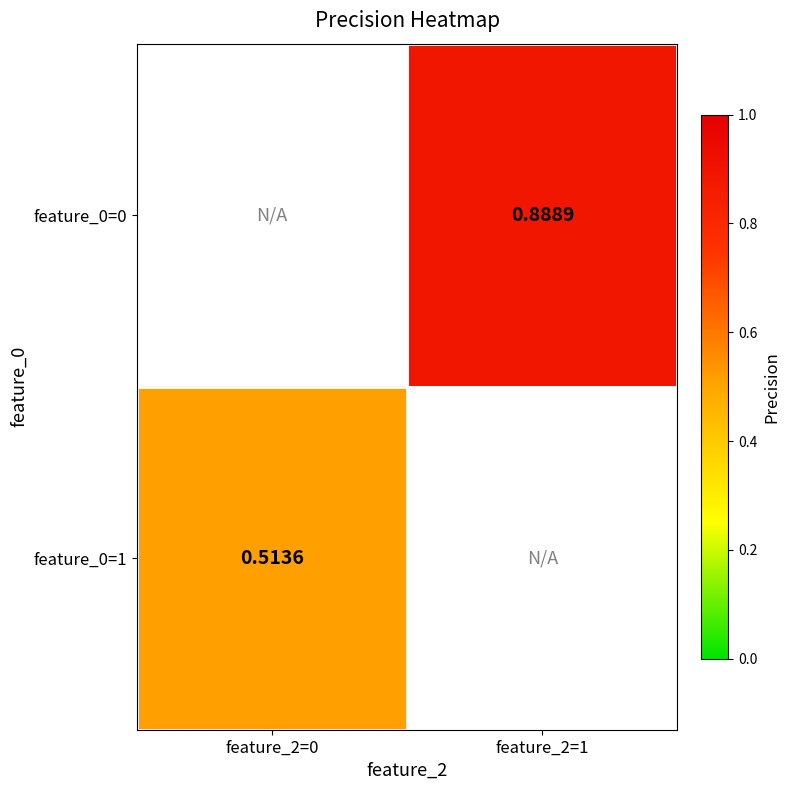

Is the value of feature_0=0 at feature_2=1 greater than the value of feature_0=1 at feature_2=0?

Yes